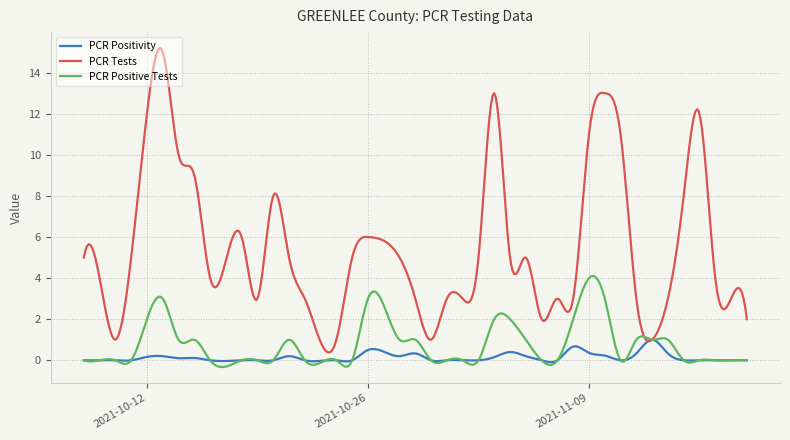

Which series has the largest total across all categories?

PCR Tests